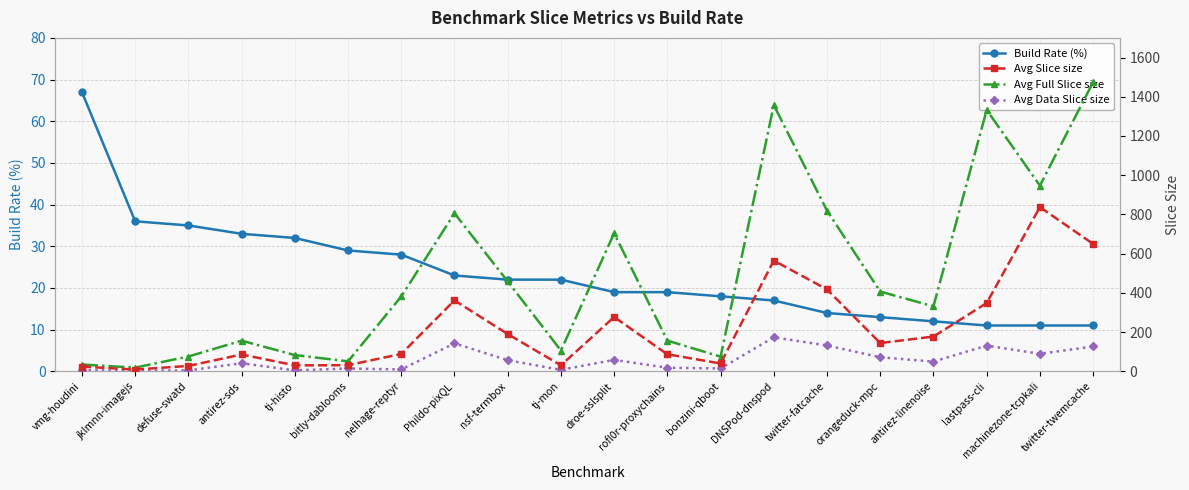

What is the difference between the Avg Full Slice size values at tj-histo and bitly-dablooms?

31.9